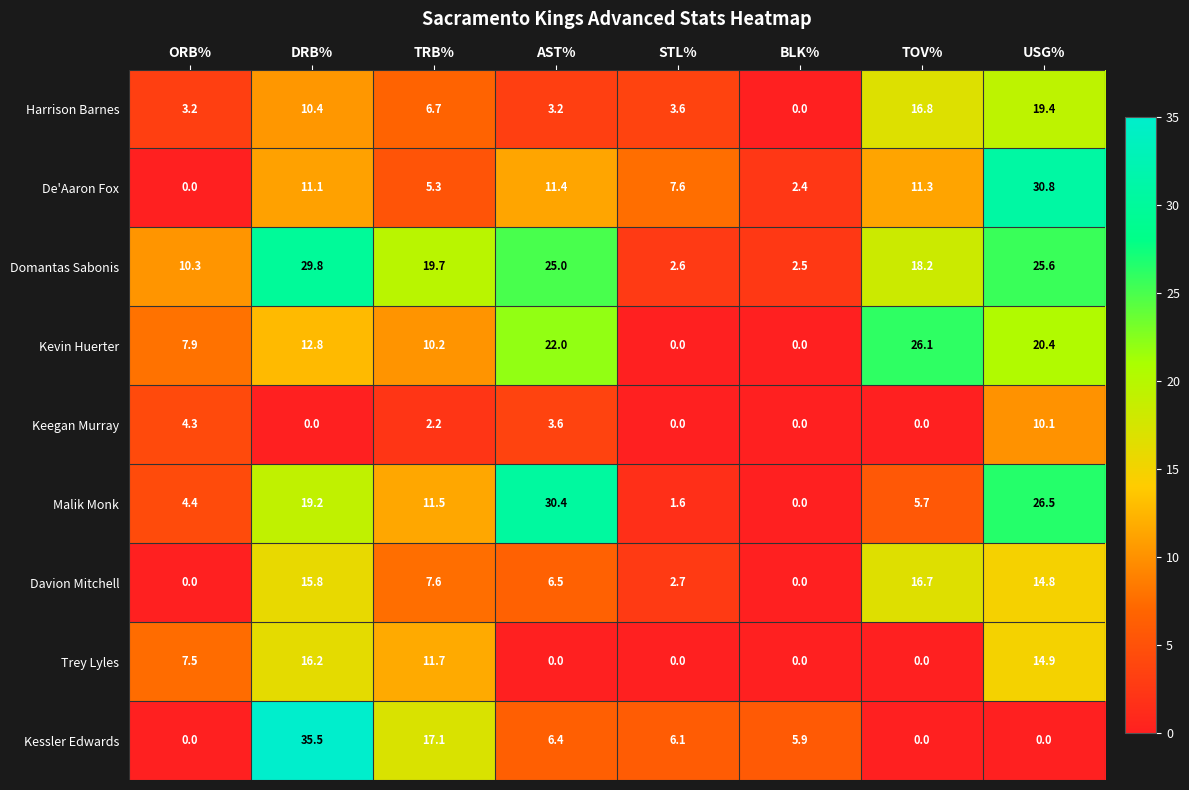

How many categories are shown in the chart?

8